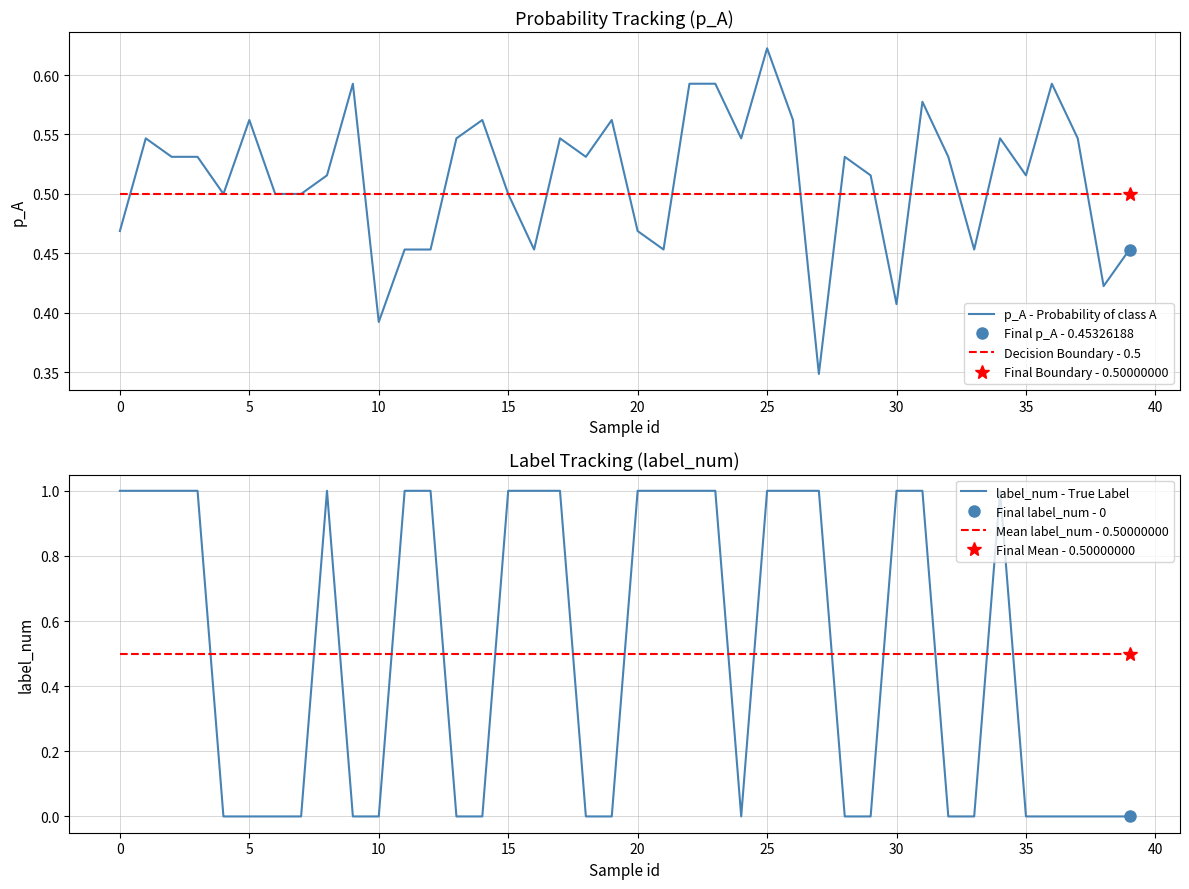

What is the difference between the second highest and minimum values in the p_A - Probability of class A series?

0.2